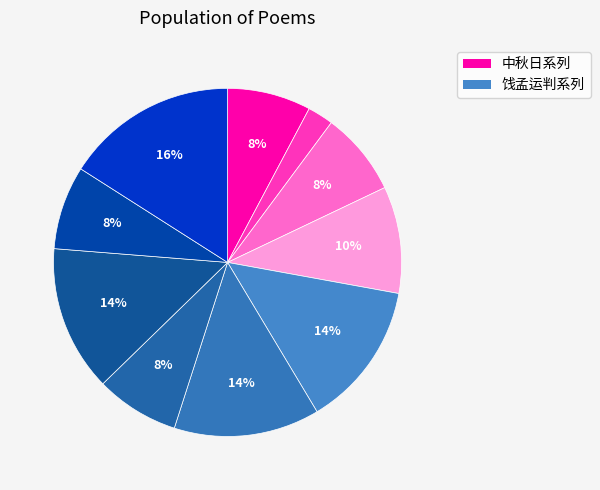

How many segments does this pie chart have?

10